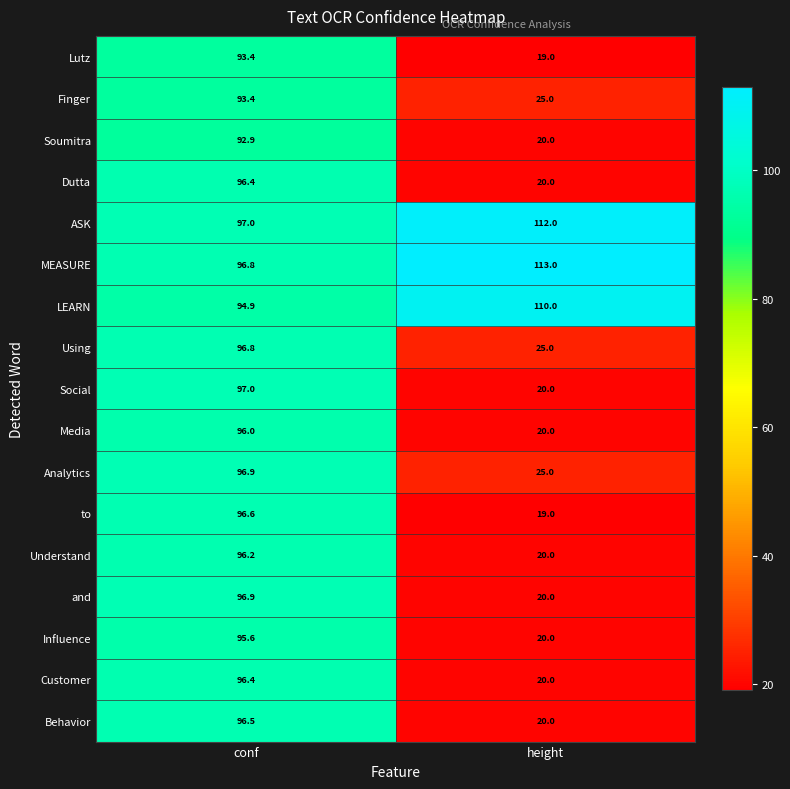

Where is MEASURE nearest to the value 104?

conf